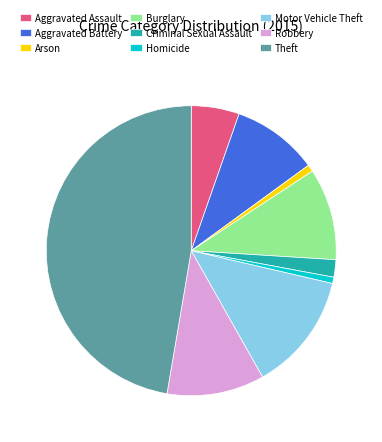

What is the ratio of the value at Robbery to the value at Criminal Sexual Assault?

5.6